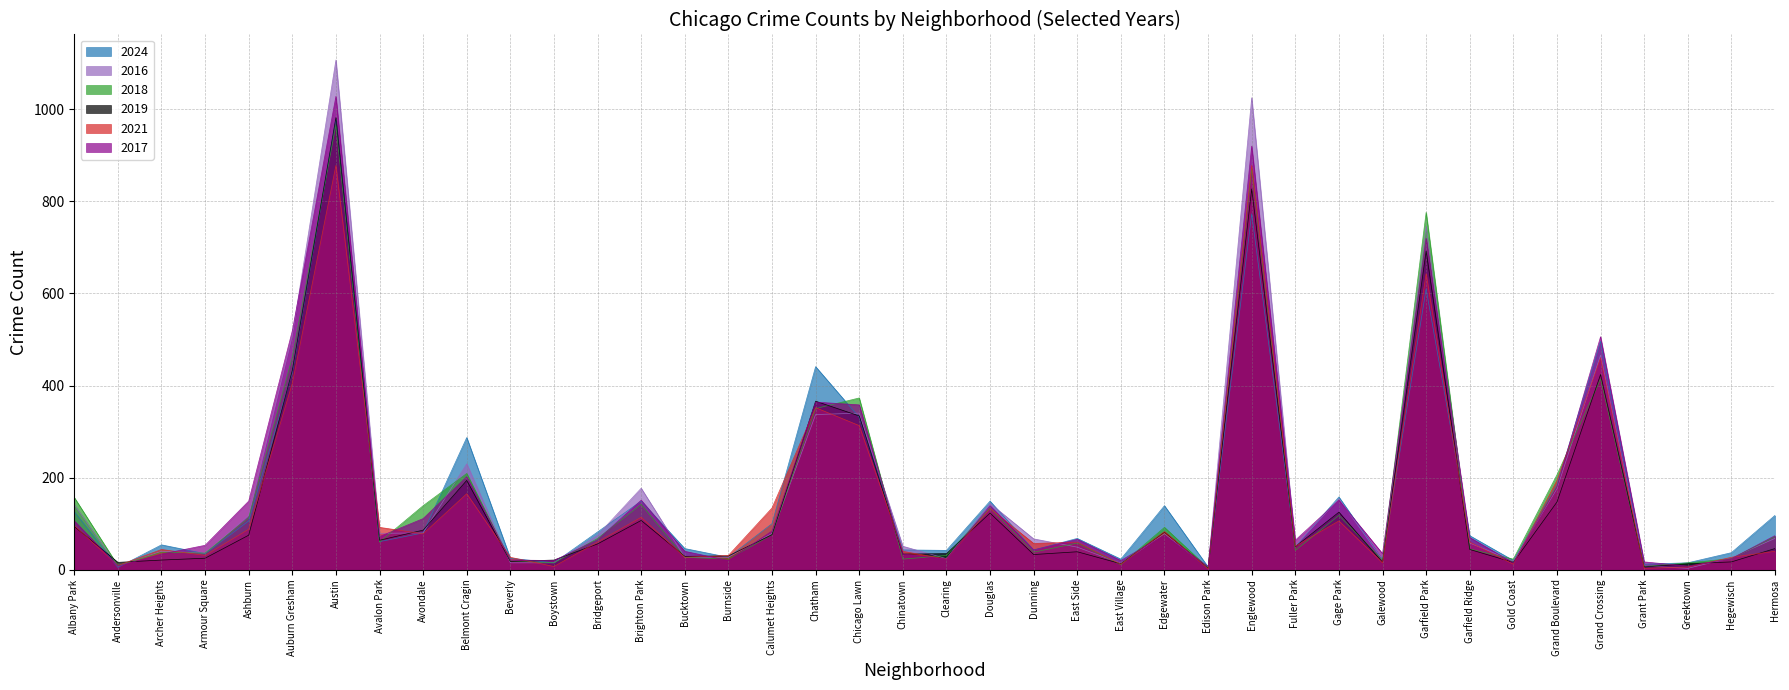

True or false: 2016 has more than 0 interior local peaks.

True